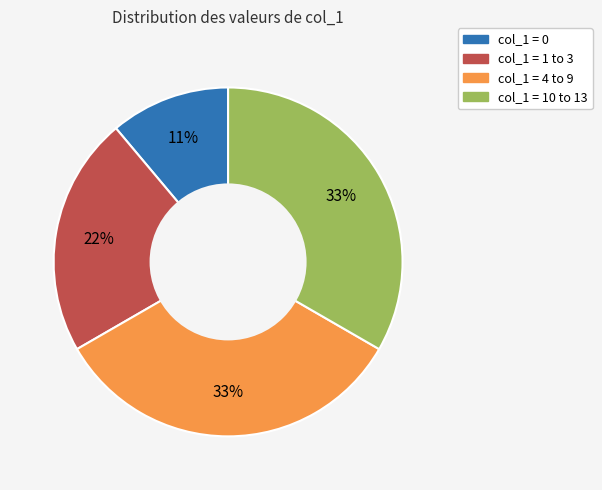

Count the number of slices in the pie.

4